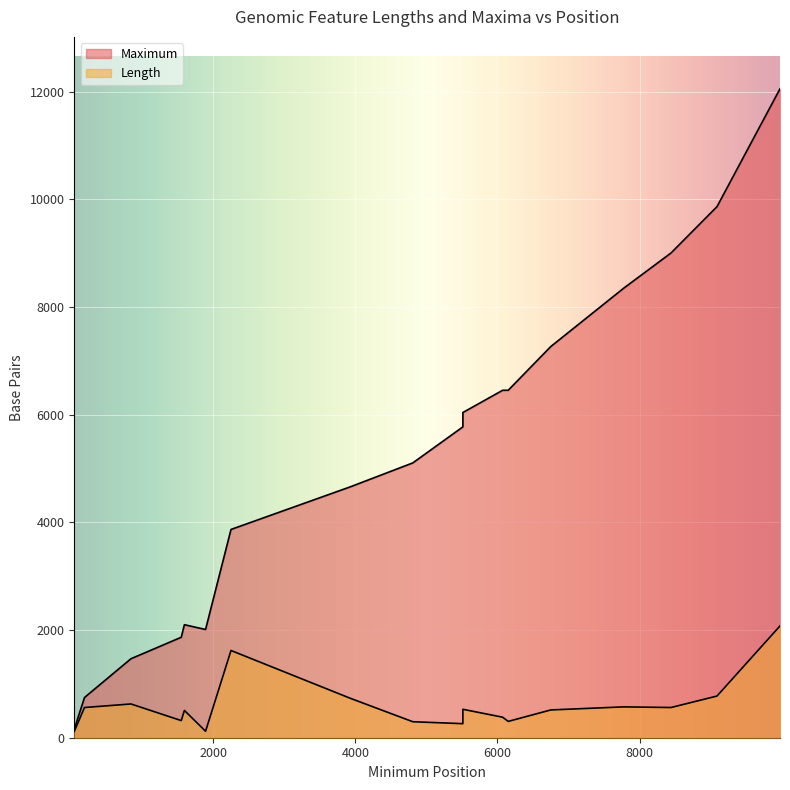

What is the sum of the values at 7778 and 43?

8509